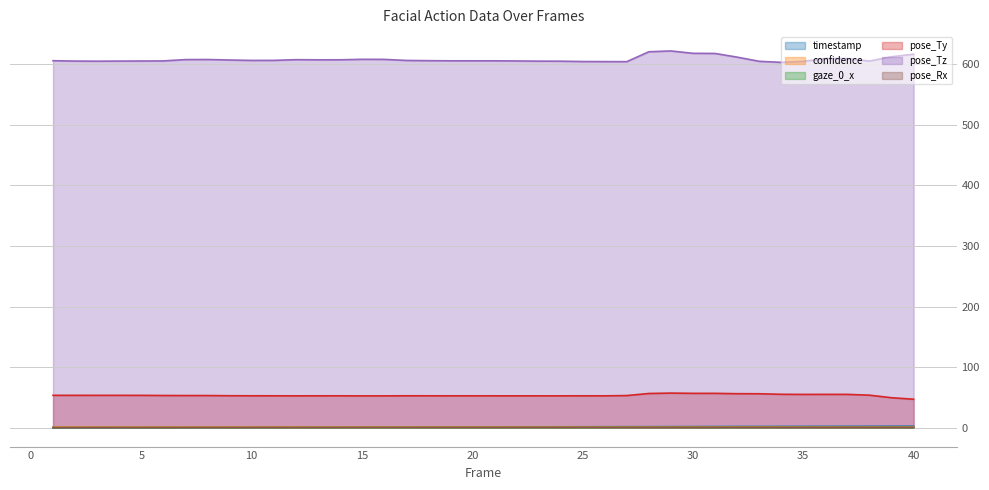

True or false: pose_Ty and pose_Tz intersect in this chart.

False